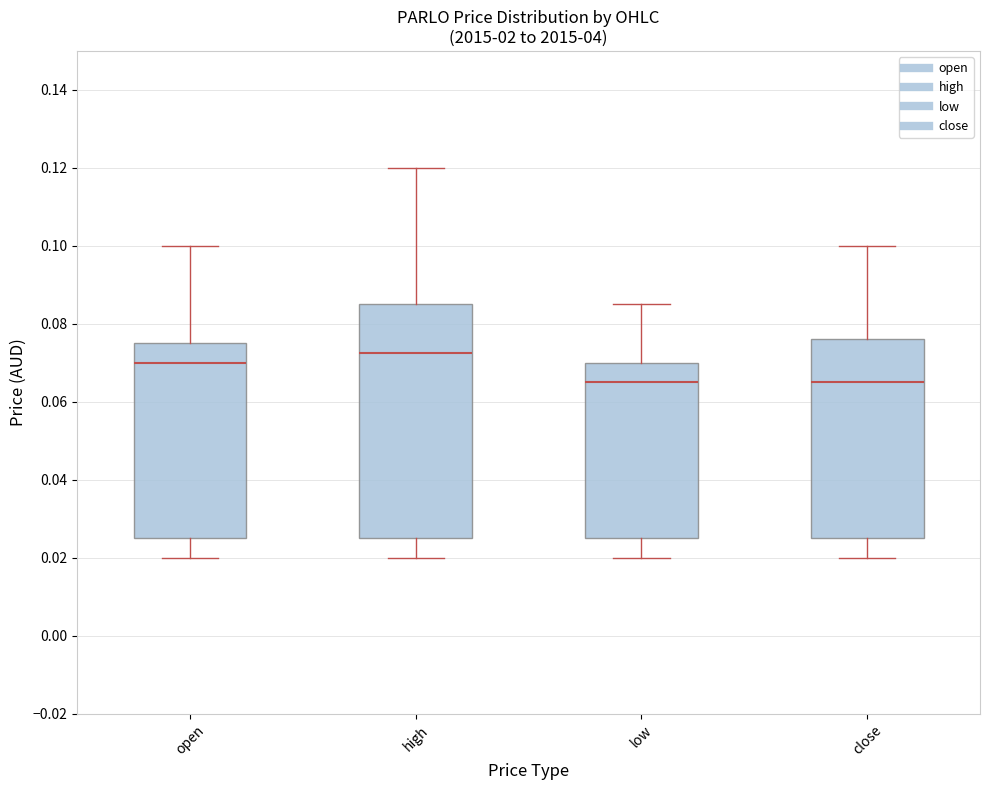

Where is the lower edge of the box for close on the y-axis? The values are not printed on the chart, so give them approximately, as read against the axis.

0.026